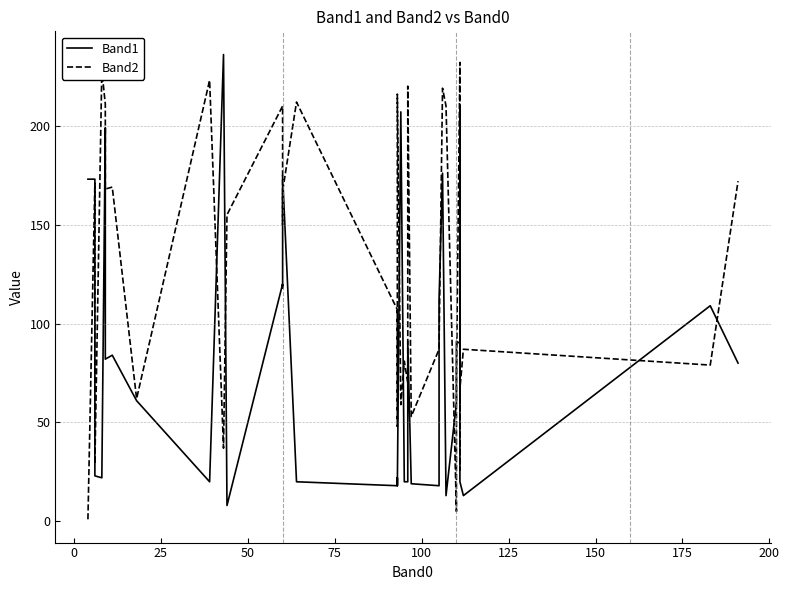

True or false: Band1 has a value of 11 at 11.

False